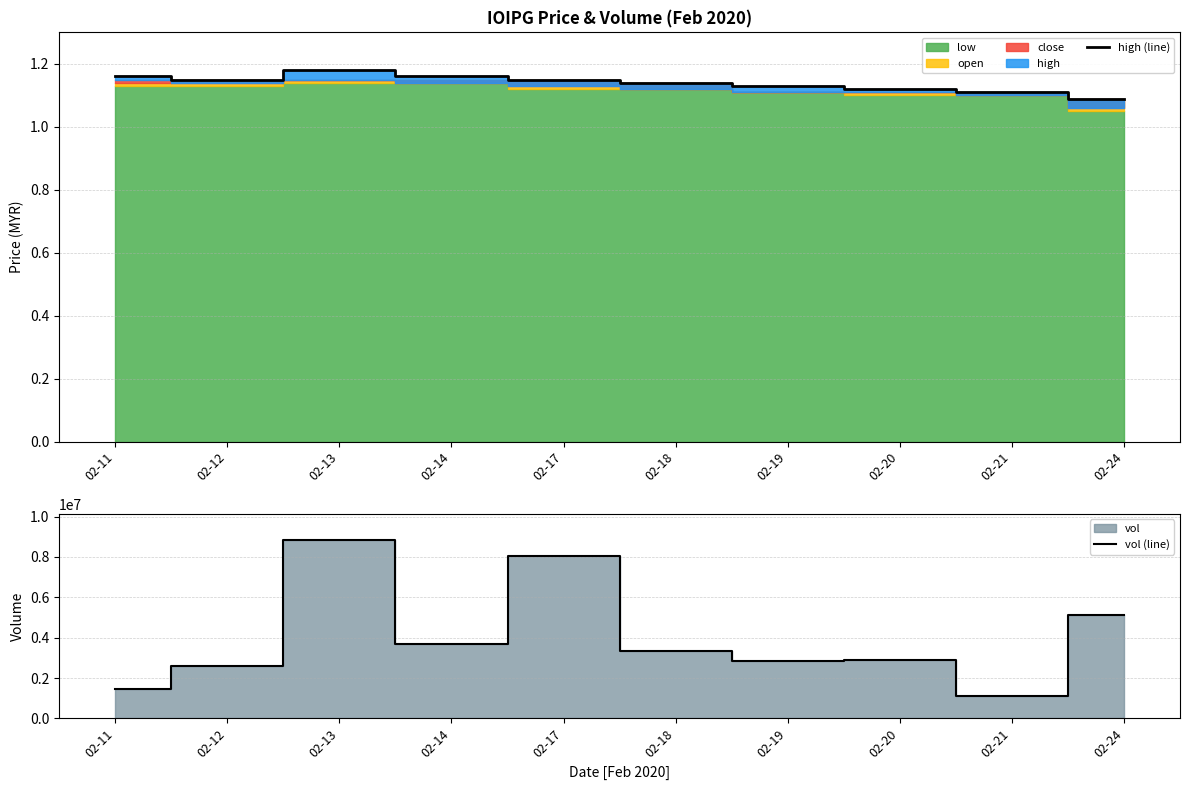

At which category is the sum across all series the highest?

02-13